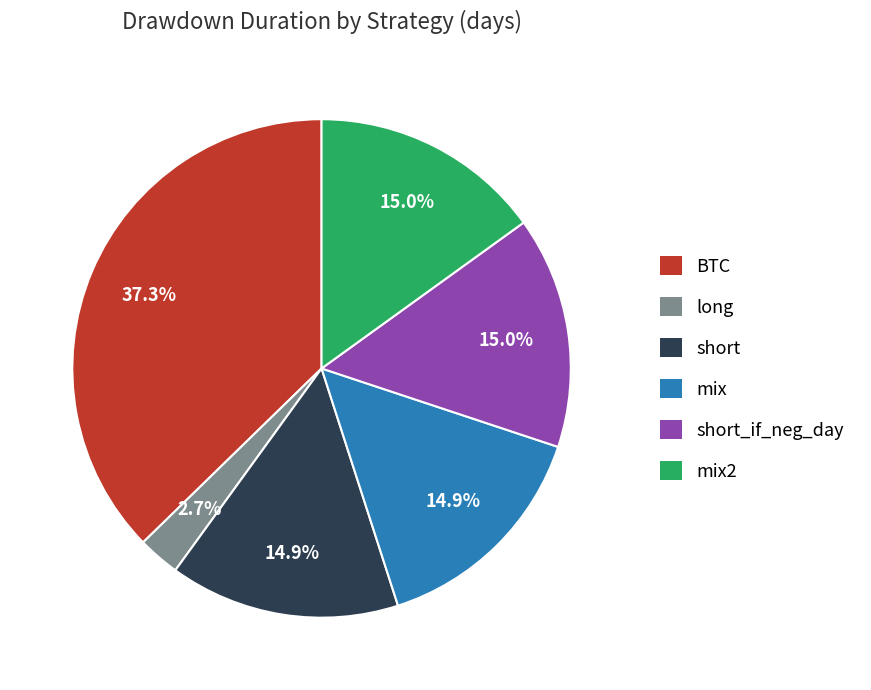

Is there a majority slice in this chart?

No